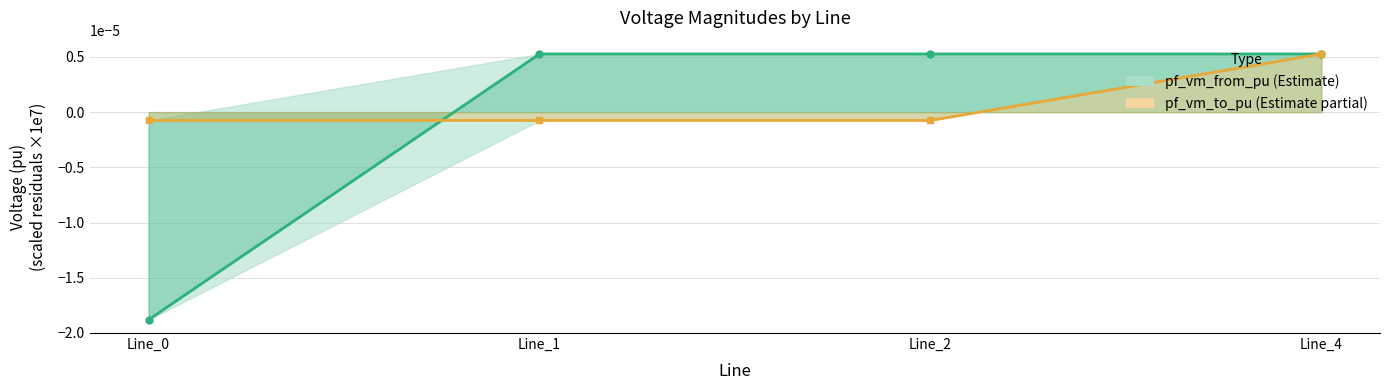

True or false: pf_vm_to_pu and pf_vm_from_pu intersect in this chart.

True